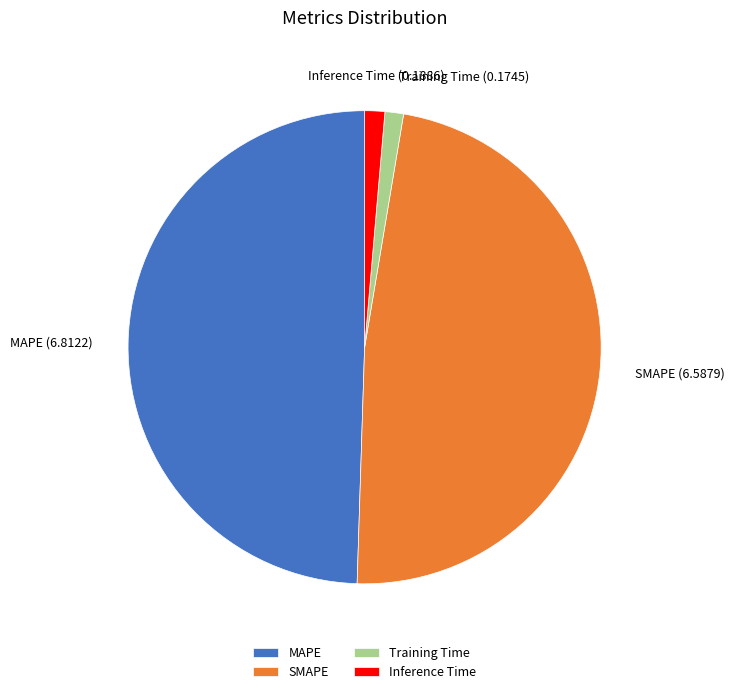

Between SMAPE and Inference Time, which is larger?

SMAPE